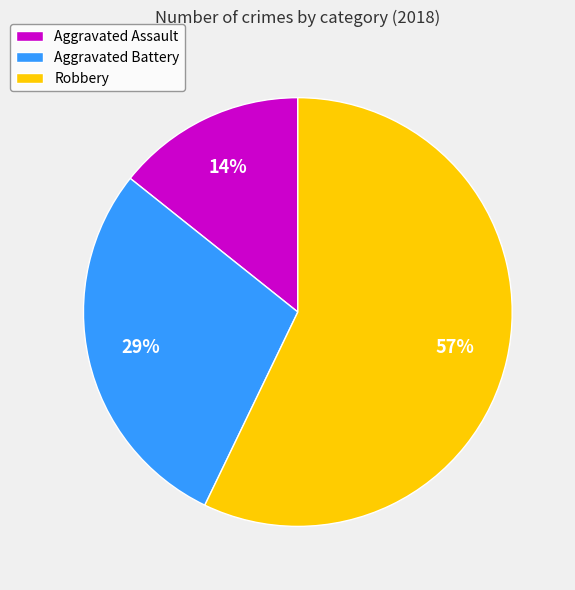

Does any single category account for the majority?

Yes